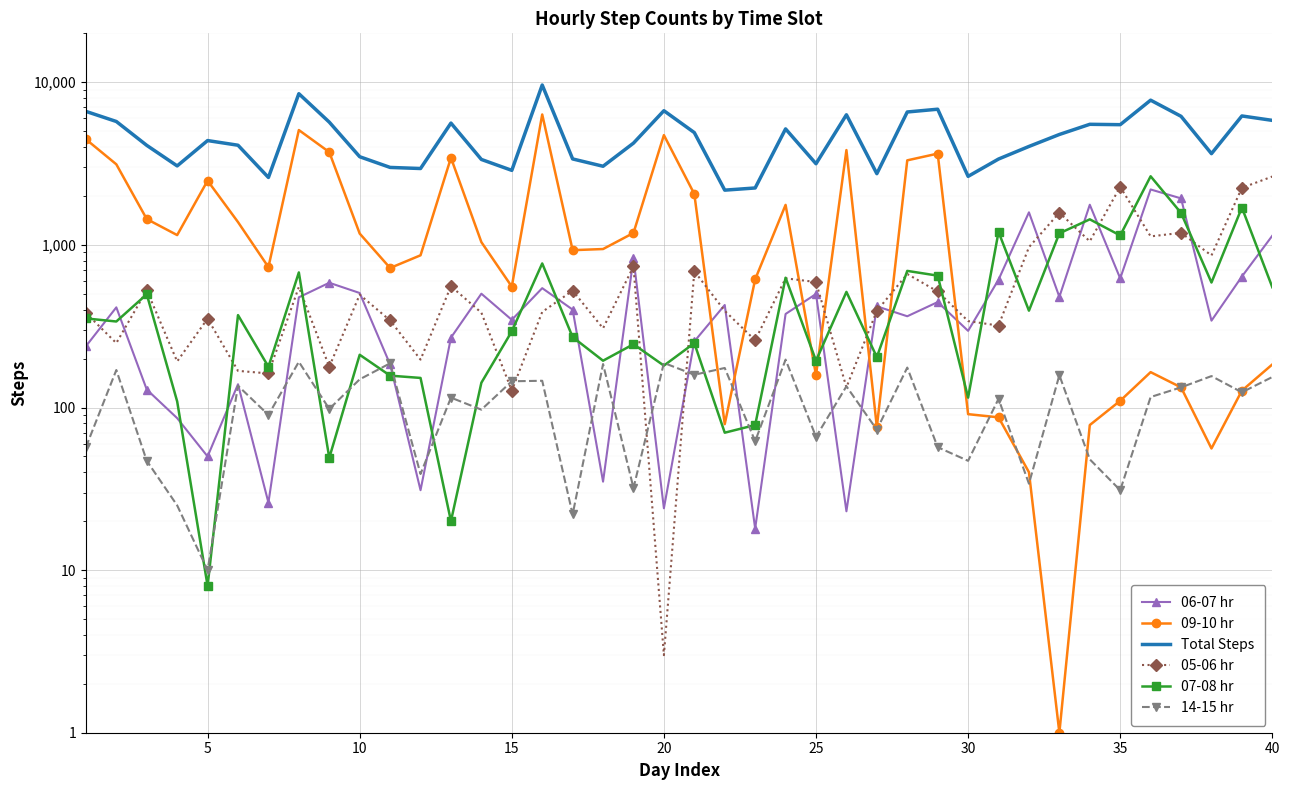

What is the average value of the 06-07 hr series?

506